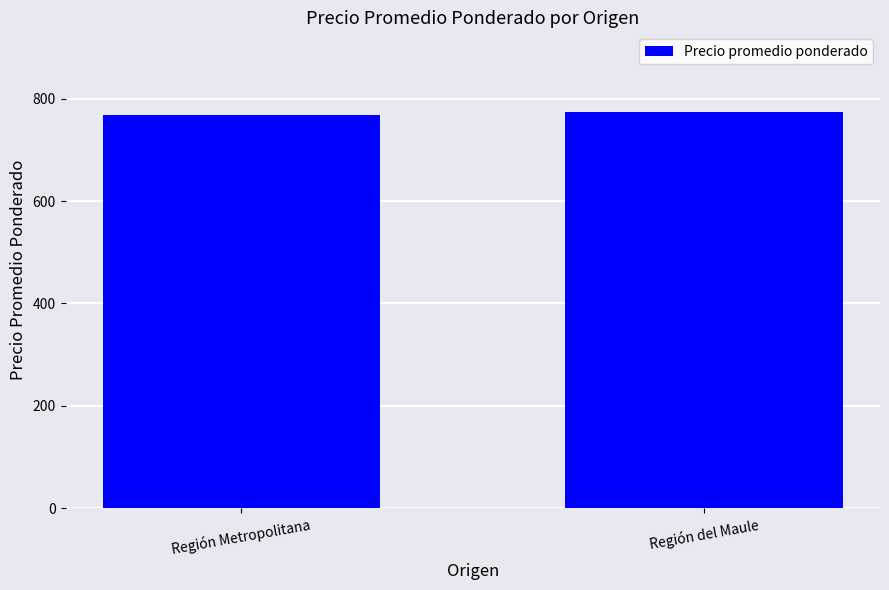

How many categories are shown in the chart?

2